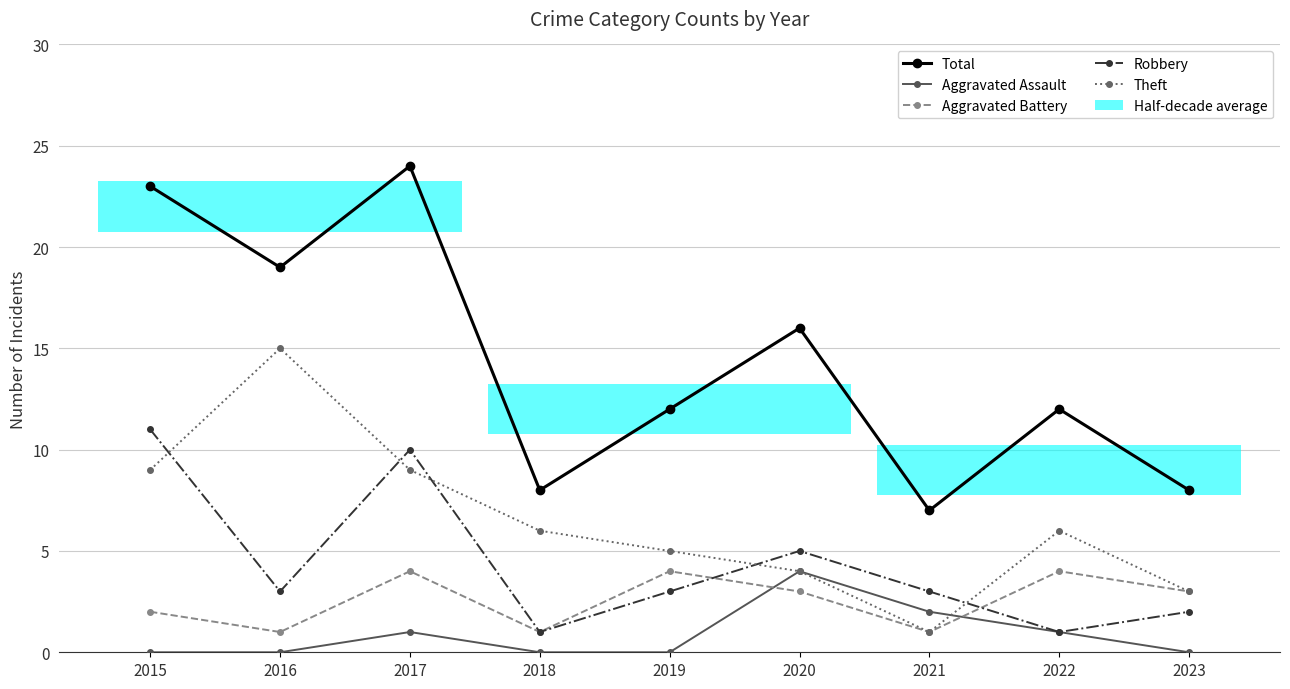

At which category is the sum across all series the highest?

2017